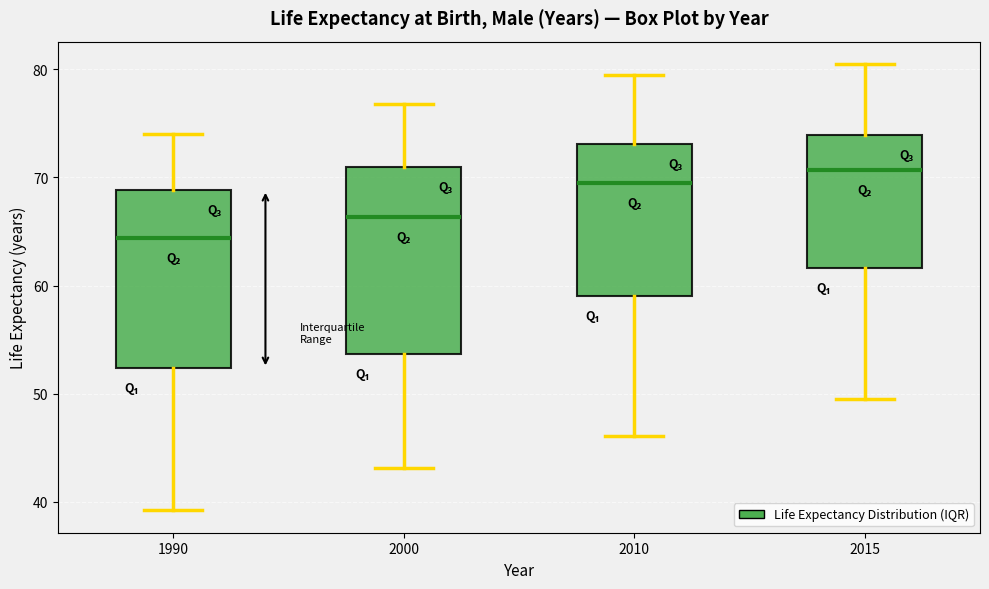

Reading left to right, read every box against the y-axis: the position of its median line, the range the box covers, and the ends of its whiskers. The values are not printed on the chart, so give them approximately, as read against the axis.

1990: median 64, box 52 to 69, whiskers 39 to 74
2000: median 66, box 54 to 71, whiskers 43 to 77
2010: median 70, box 59 to 73, whiskers 46 to 80
2015: median 71, box 62 to 74, whiskers 50 to 81